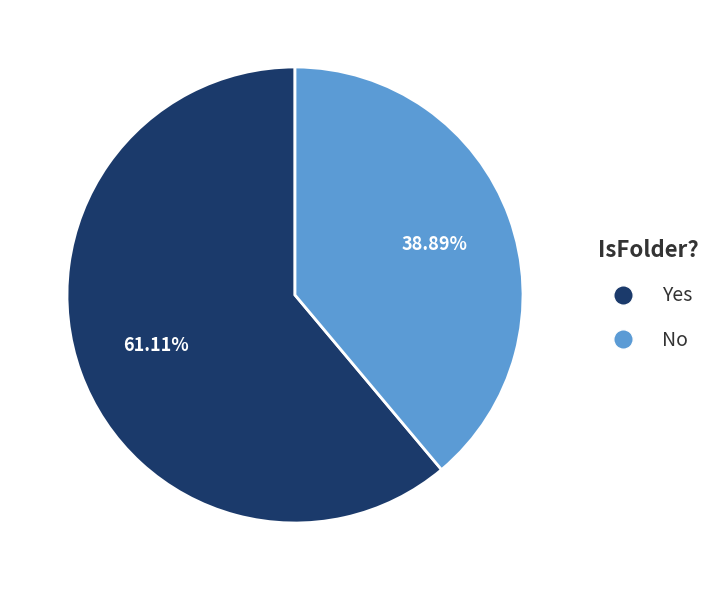

Count the number of slices in the pie.

2